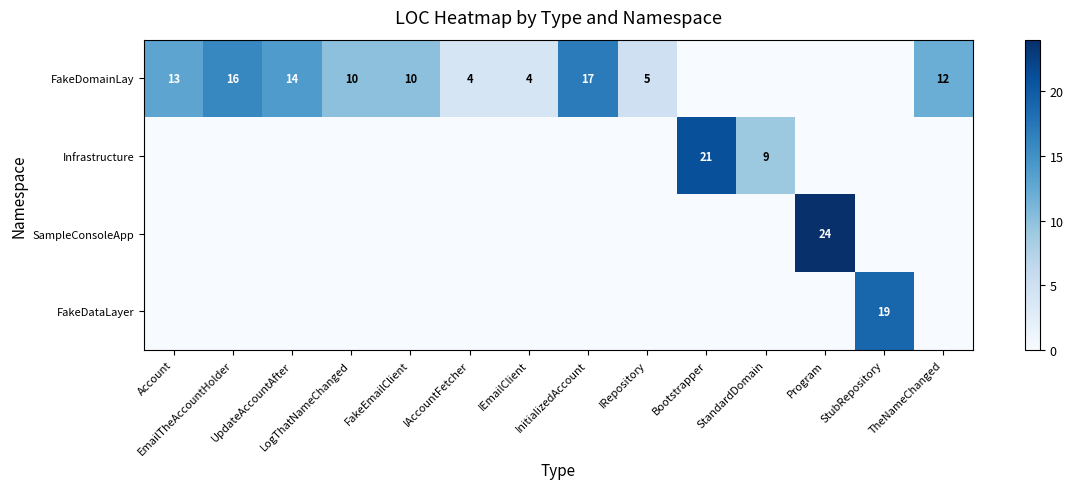

At TheNameChanged, list the series in order from smallest to largest.

Infrastructure, SampleConsoleApp, FakeDataLayer, FakeDomainLay